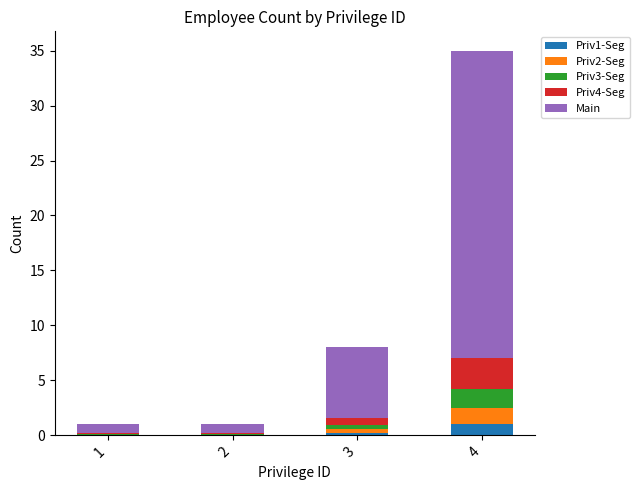

At which category is the sum across all series the highest?

4